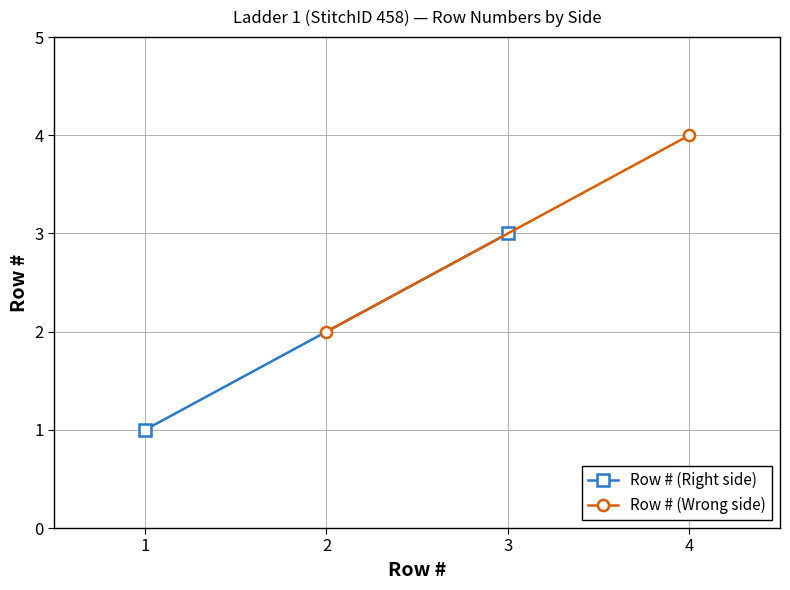

At which label is Row # (Right side) closest to 2?

1